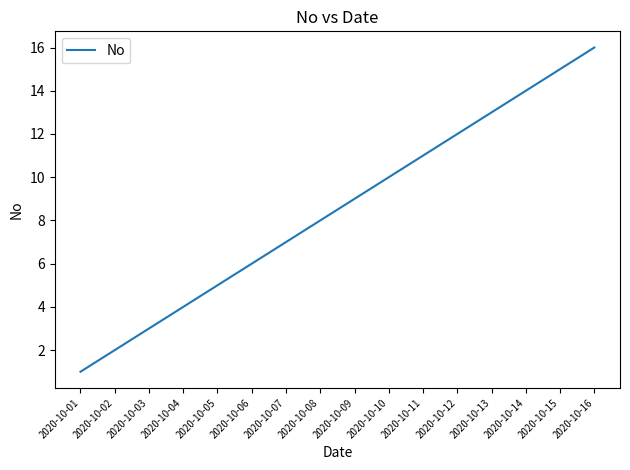

Rank the categories by value from lowest to highest.

2020-10-01, 2020-10-02, 2020-10-03, 2020-10-04, 2020-10-05, 2020-10-06, 2020-10-07, 2020-10-08, 2020-10-09, 2020-10-10, 2020-10-11, 2020-10-12, 2020-10-13, 2020-10-14, 2020-10-15, 2020-10-16